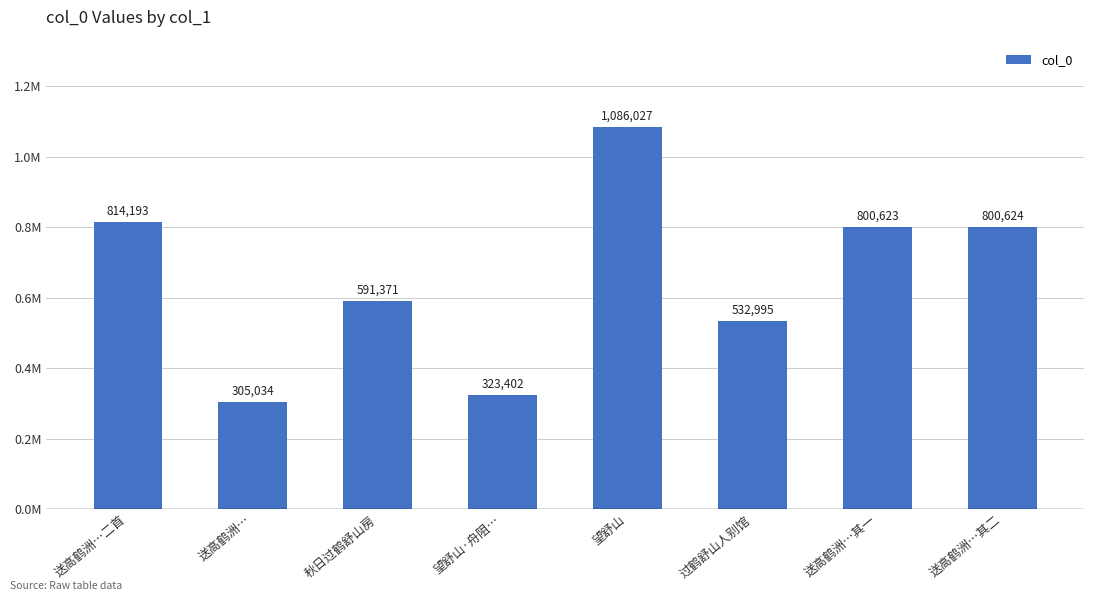

Between 送高鹤洲… and 秋日过鹤舒山房, which is larger?

秋日过鹤舒山房